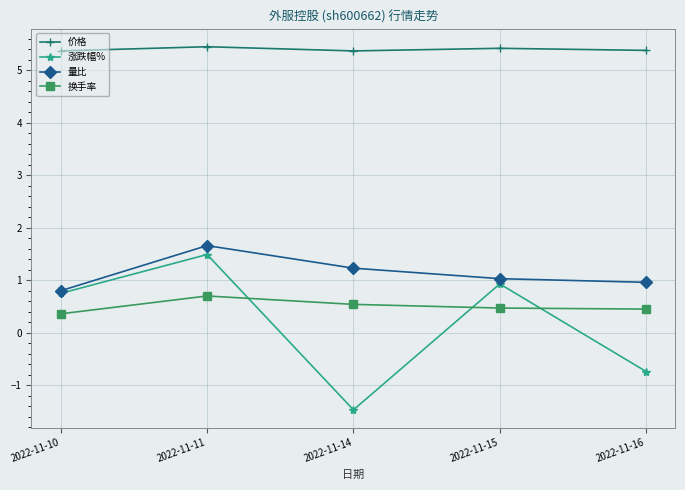

Which series has the widest spread of values?

涨跌幅%